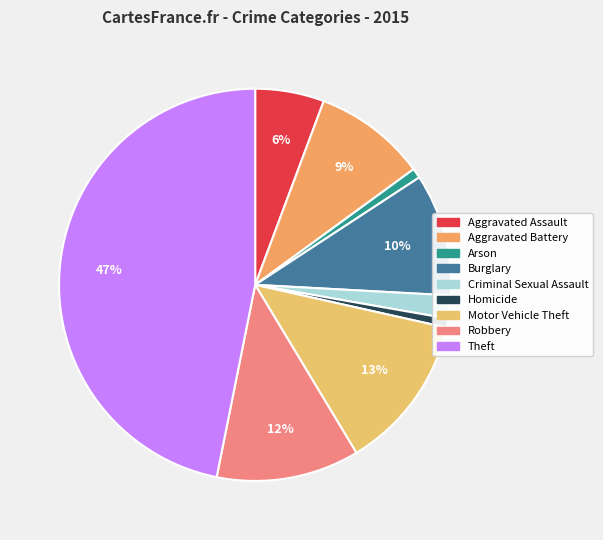

Is it true that Burglary is 10% of the pie?

True